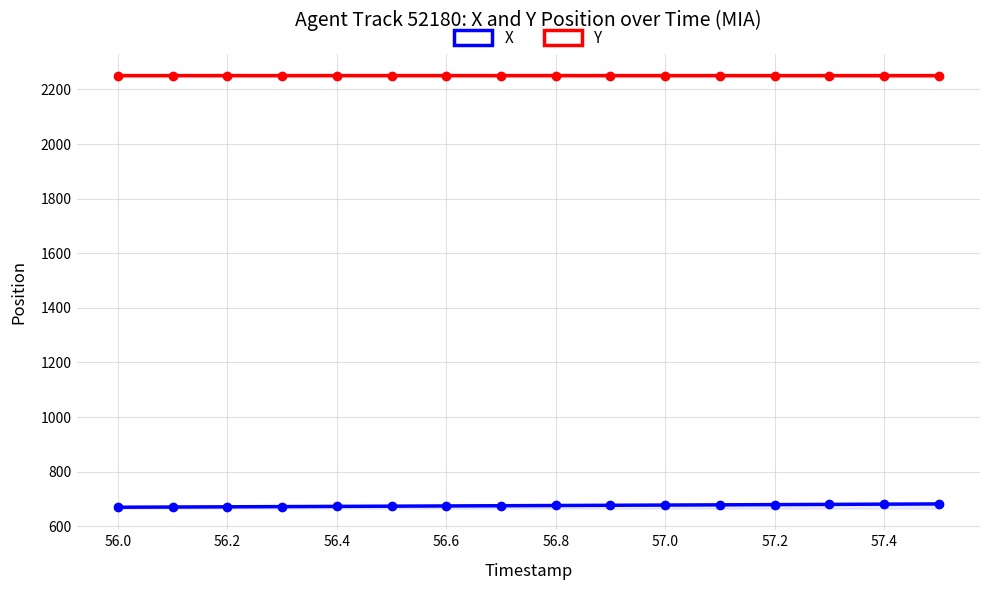

Which series changed the most between 57.2 and 10?

X